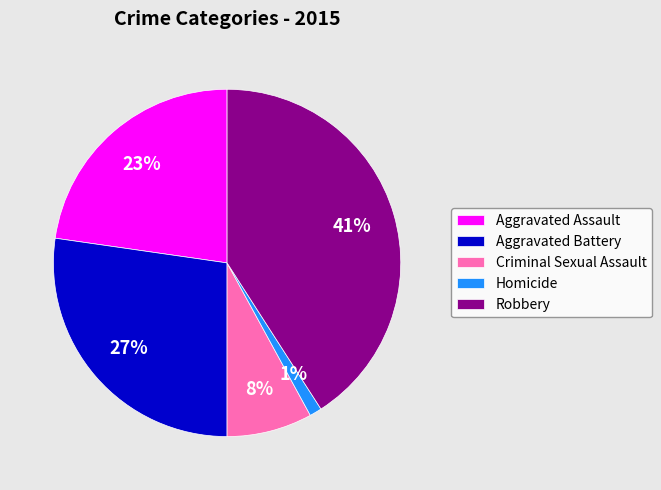

What is the smallest slice in the pie chart?

Homicide